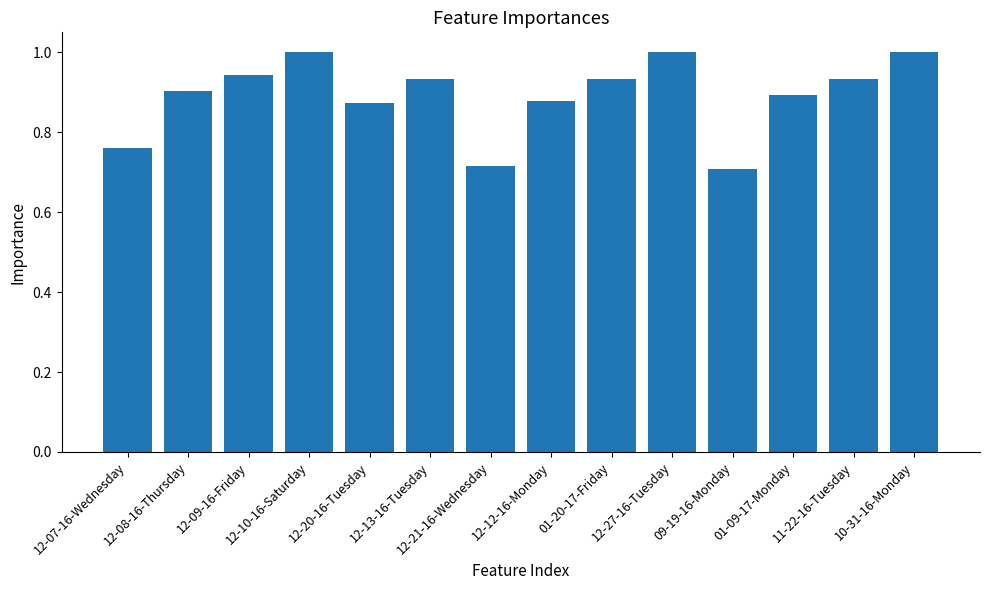

What position from the right is 12-12-16-Monday?

7